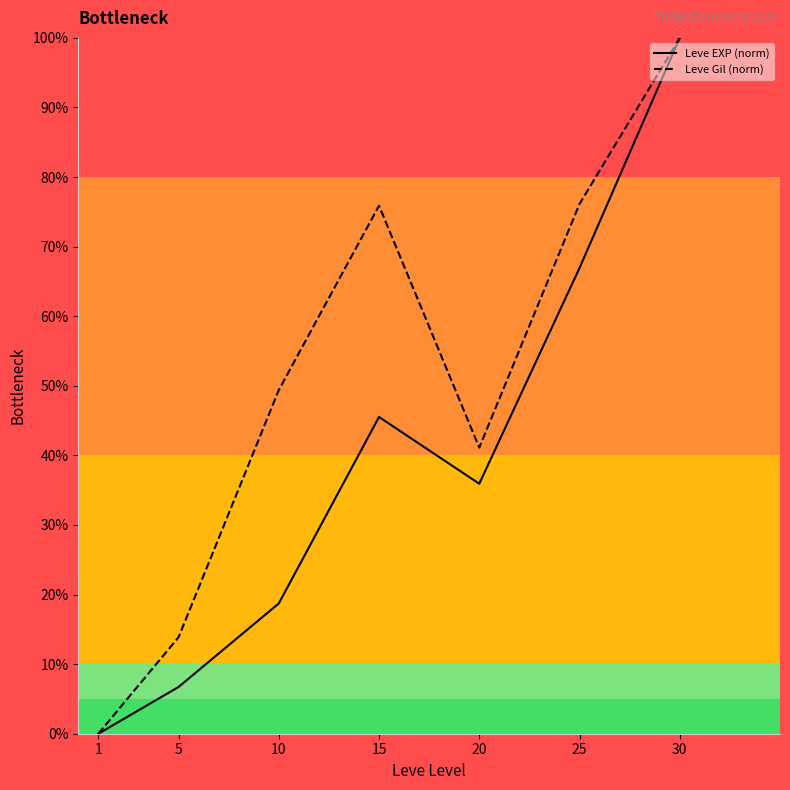

How many lines are shown in the chart?

2